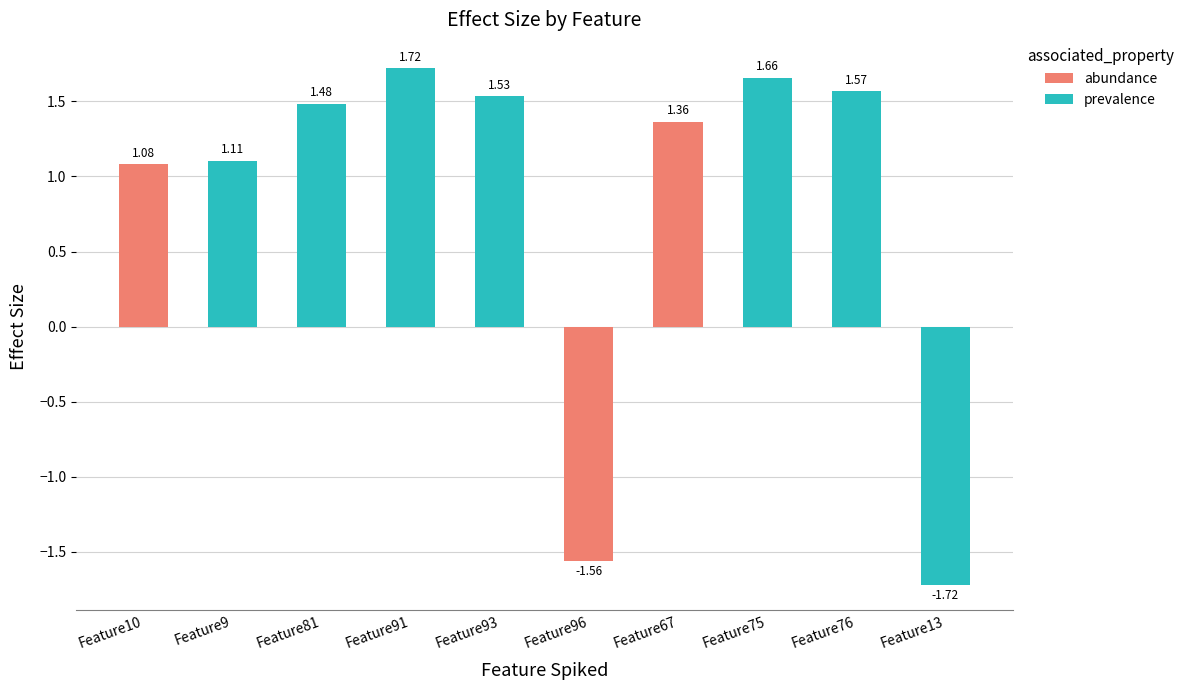

Where is prevalence nearest to the value 0?

Feature10